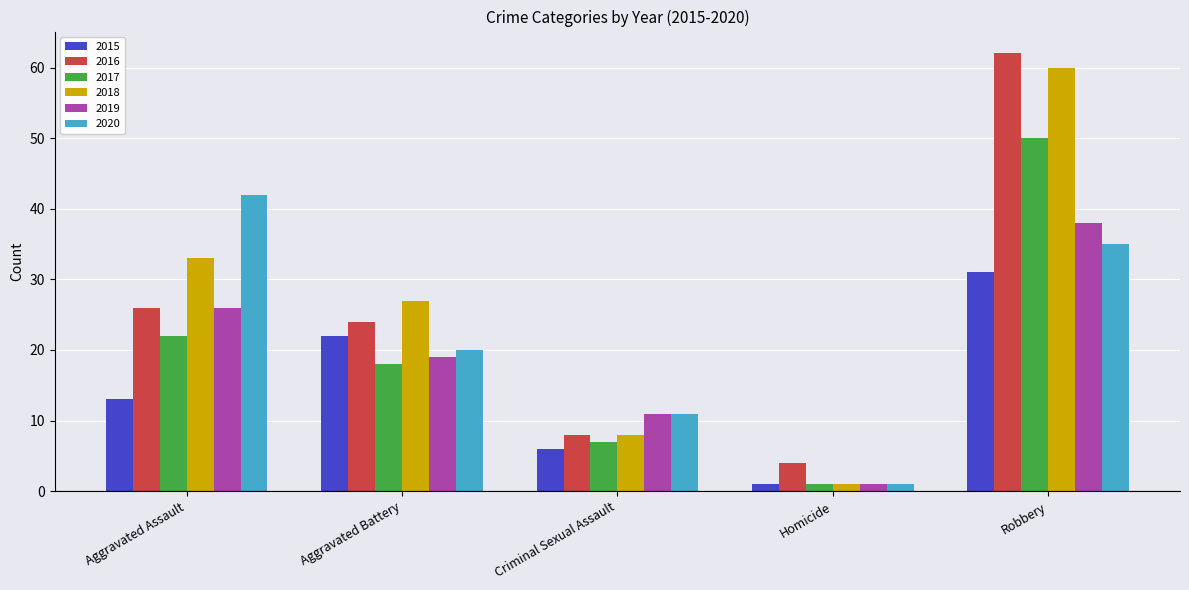

Which series has the largest range (max minus min)?

2018